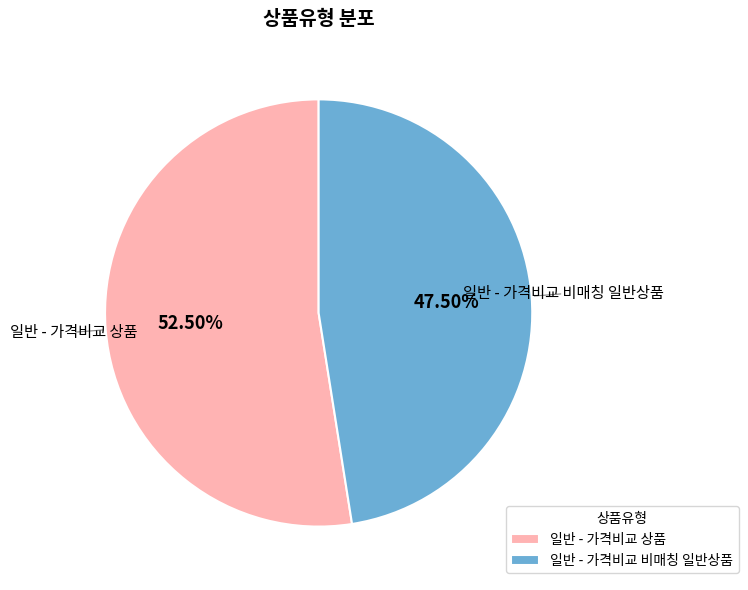

Which has a higher value, 일반 - 가격비교 상품 or 일반 - 가격비교 비매칭 일반상품?

일반 - 가격비교 상품